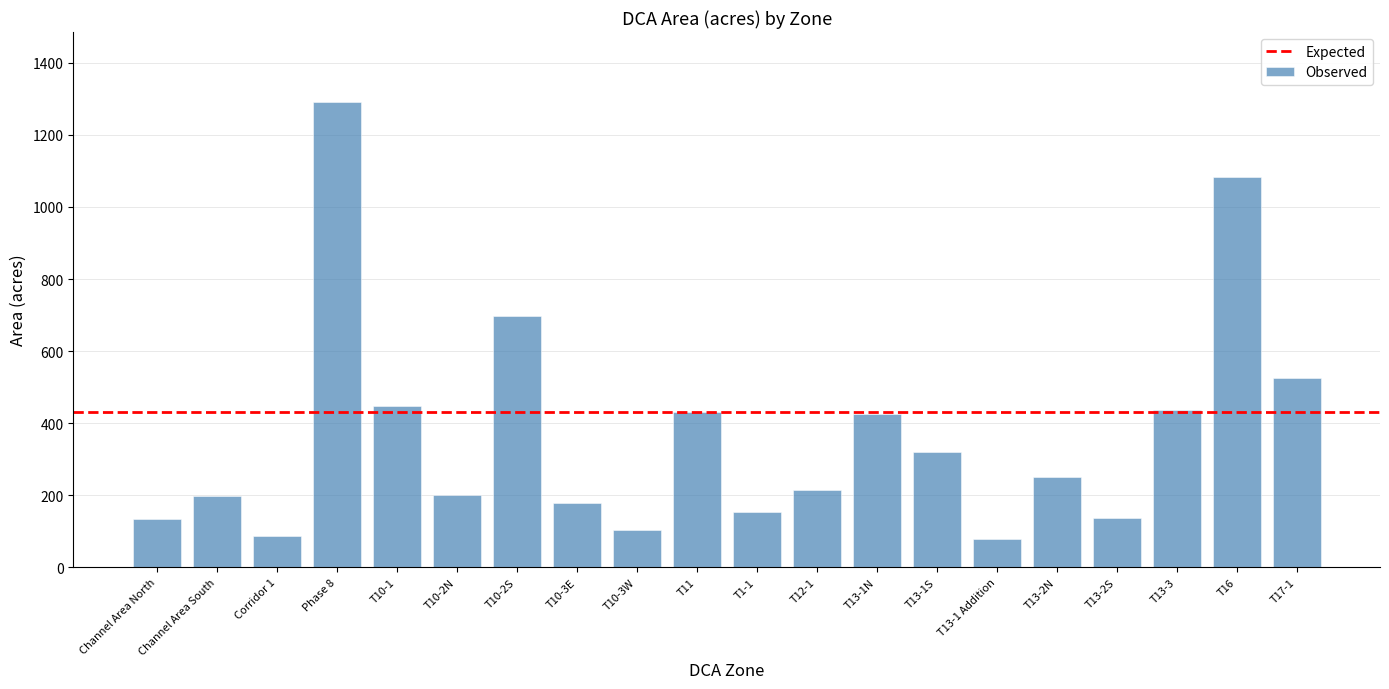

What is the difference between the second highest and minimum values?

1002.8